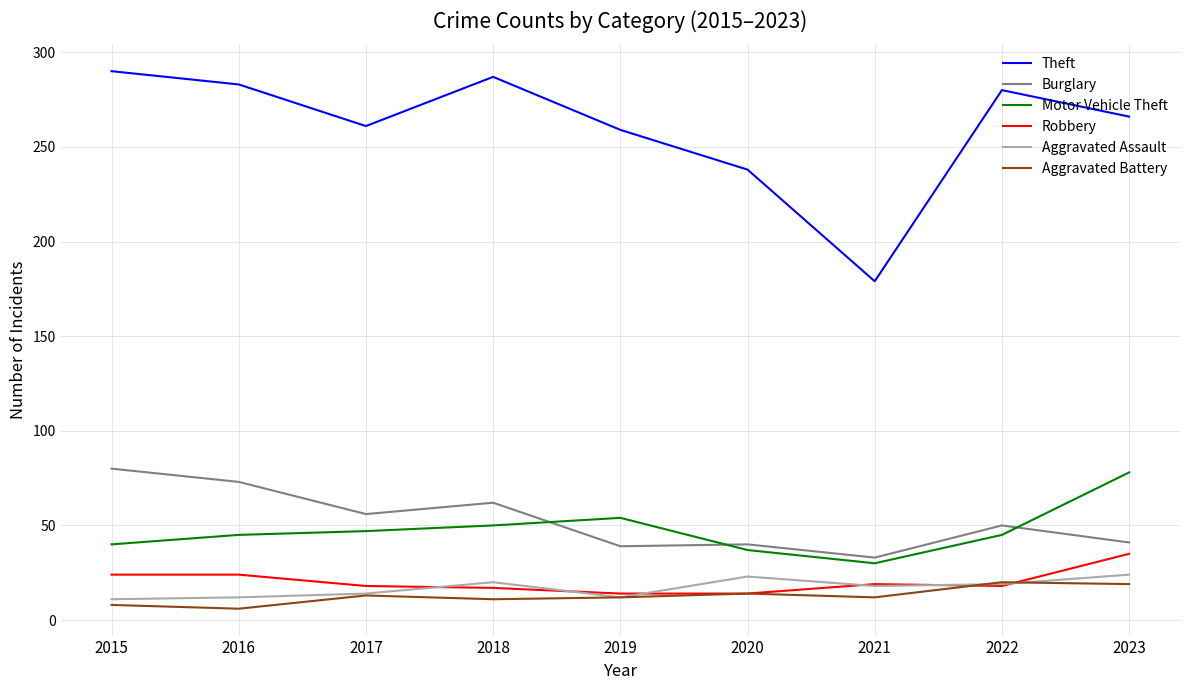

True or false: Theft and Robbery cross at least once.

False